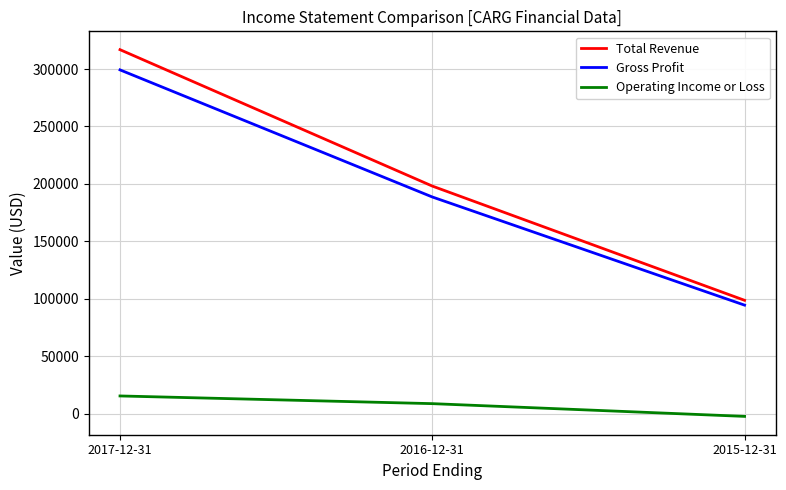

Reading left to right, list all the values displayed in this chart.

Total Revenue: 316900	198100	98600
Gross Profit: 299300	188600	94400
Operating Income or Loss: 15300	8600	-2500